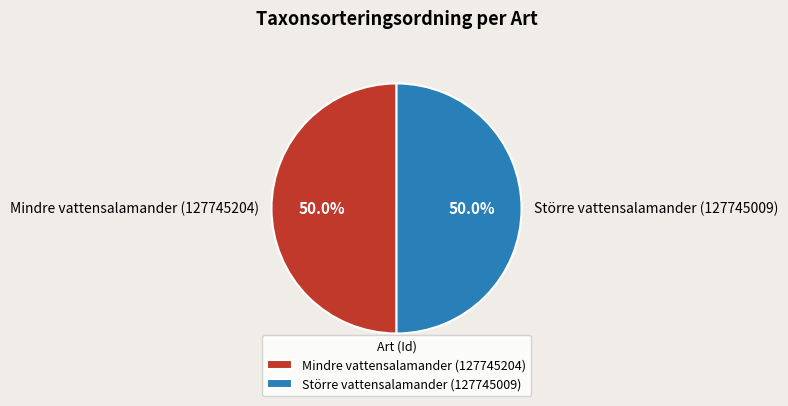

How many segments does this pie chart have?

2